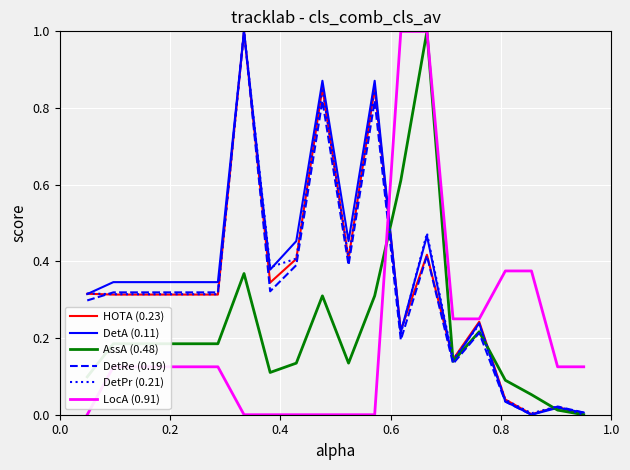

What is the greatest value displayed?

1.0